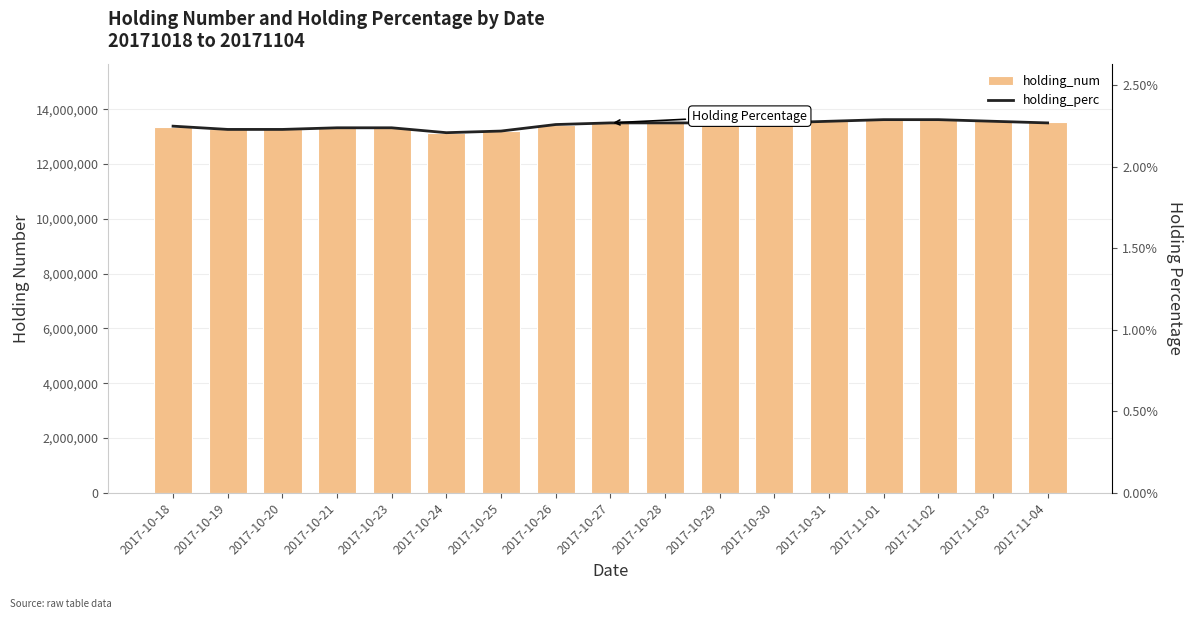

How many groups of bars are there?

17